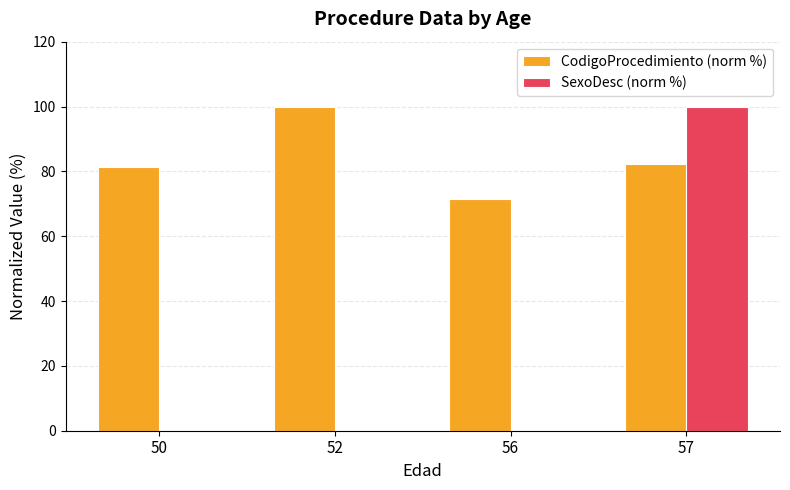

What is the total value across all series at 57?

182.4